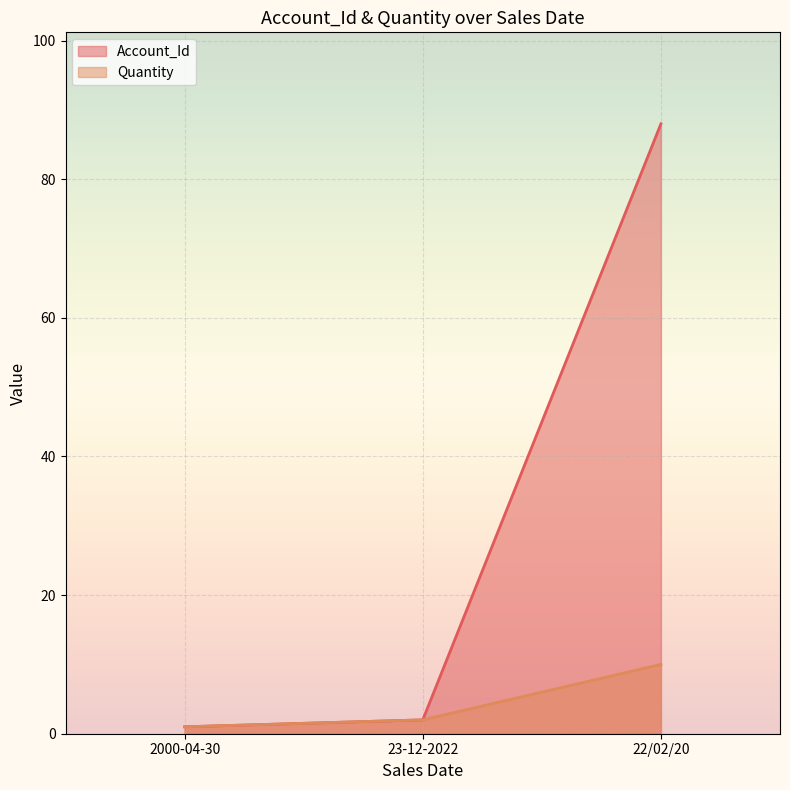

Which series has the largest range (max minus min)?

Account_Id